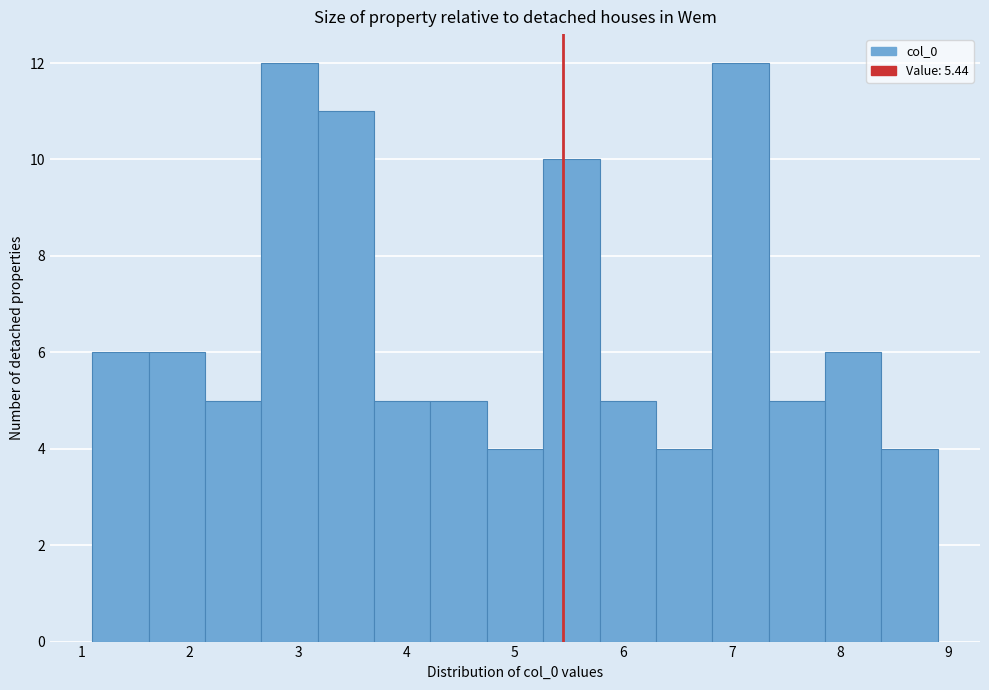

Reading left to right, transcribe this chart: for each bar, give the range it covers on the x-axis and its height. Neither the bar edges nor the heights are printed on the chart, so give them approximately, as read against the axes.

1.10 to 1.62: 6
1.62 to 2.14: 6
2.14 to 2.66: 5
2.66 to 3.18: 12
3.18 to 3.70: 11
3.70 to 4.22: 5
4.22 to 4.74: 5
4.74 to 5.26: 4
5.26 to 5.78: 10
5.78 to 6.30: 5
6.30 to 6.82: 4
6.82 to 7.34: 12
7.34 to 7.86: 5
7.86 to 8.38: 6
8.38 to 8.90: 4